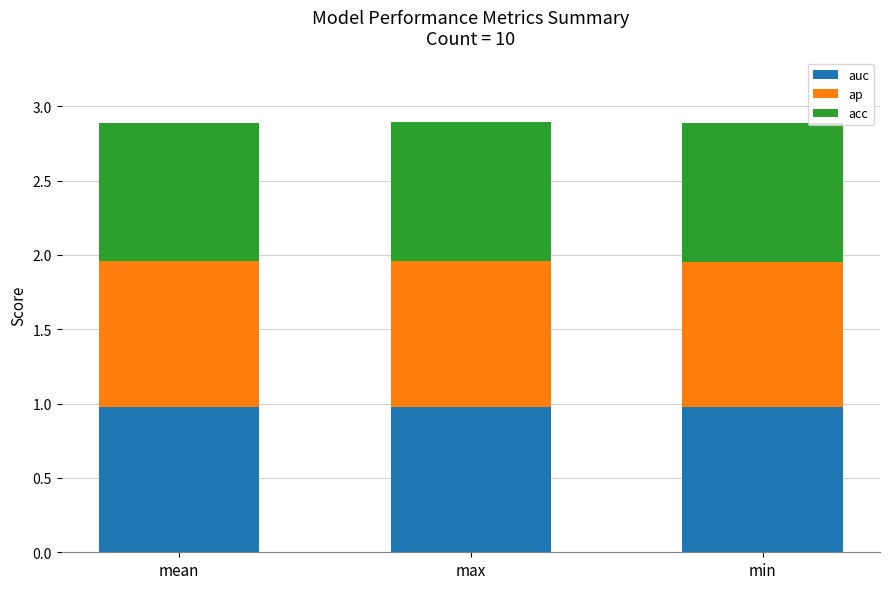

What is the lowest value of the auc series?

1.0